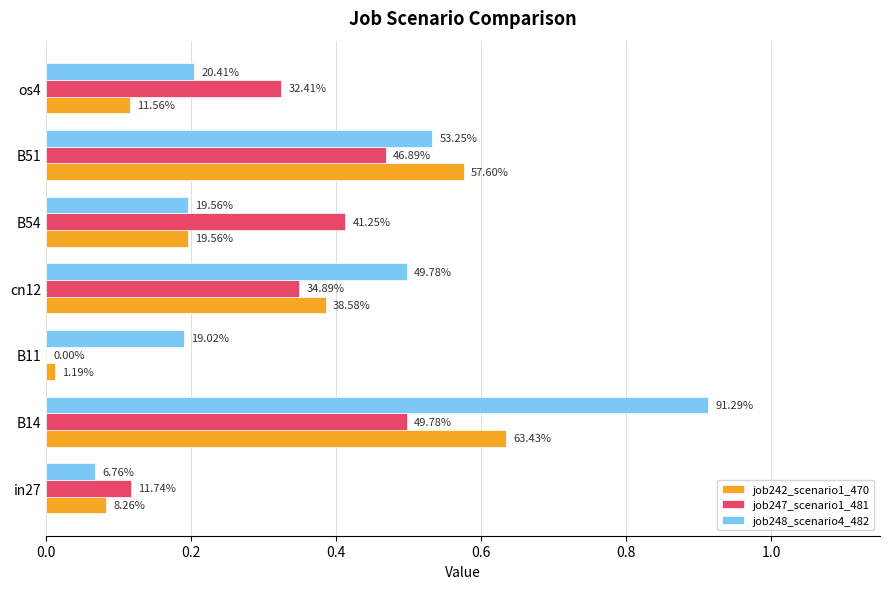

What are all the series names shown in the legend?

job242_scenario1_470, job247_scenario1_481, job248_scenario4_482